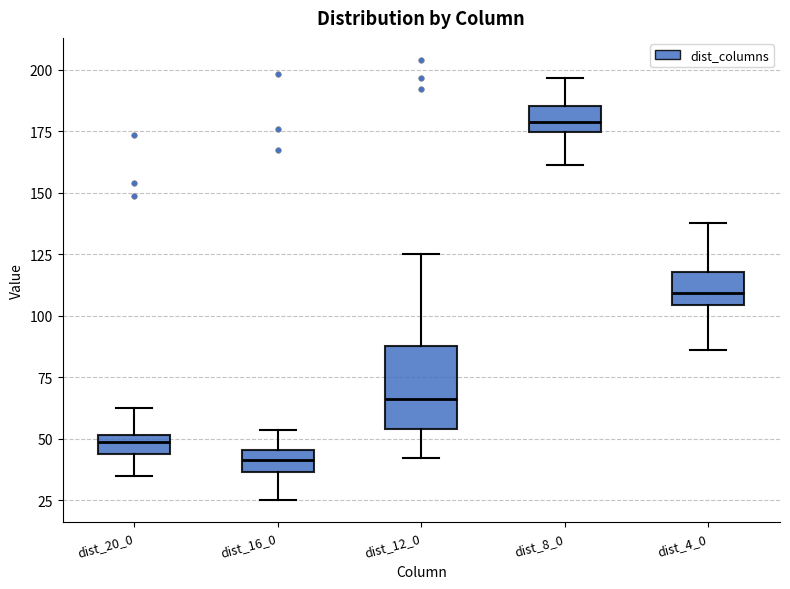

Reading left to right, read every box against the y-axis: the position of its median line, the range the box covers, and the ends of its whiskers. The values are not printed on the chart, so give them approximately, as read against the axis.

dist_20_0: median 50 (inside the box), box 45 to 50, whiskers 35 to 65
dist_16_0: median 40, box 35 to 45, whiskers 25 to 55
dist_12_0: median 65, box 55 to 90, whiskers 40 to 125
dist_8_0: median 180, box 175 to 185, whiskers 160 to 195
dist_4_0: median 110, box 105 to 120, whiskers 85 to 140